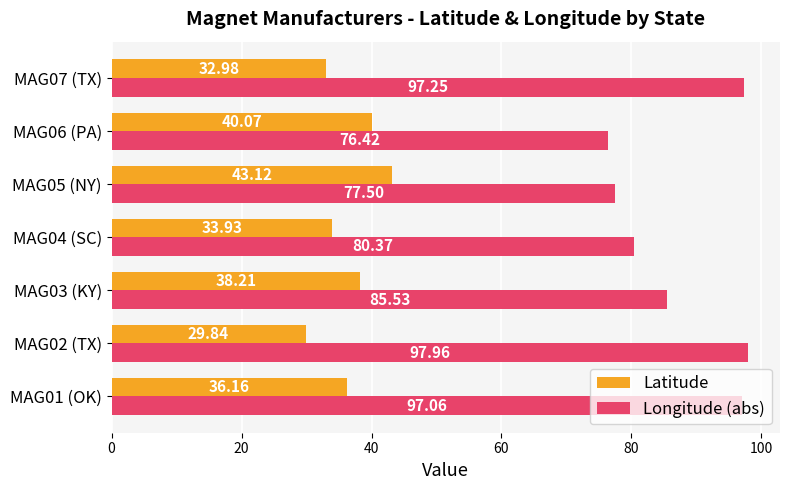

Rank the series by their average value, from highest to lowest.

Longitude (abs), Latitude